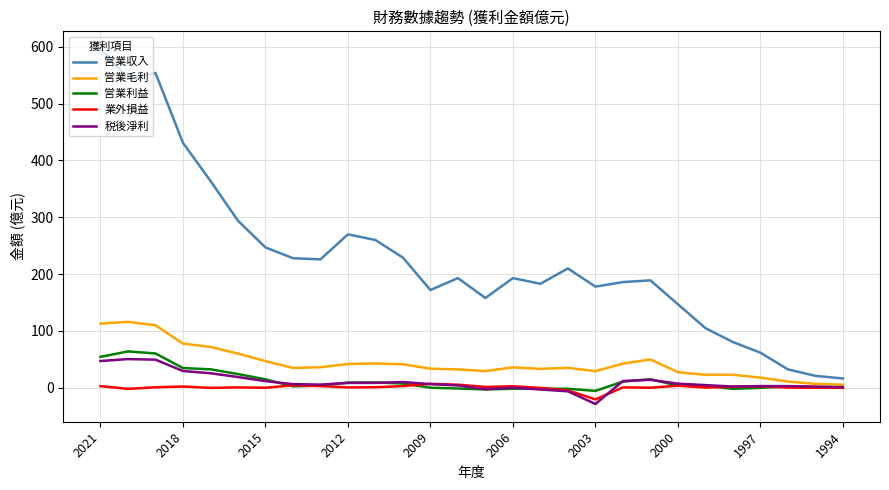

True or false: 営業利益 and 営業収入 intersect in this chart.

False